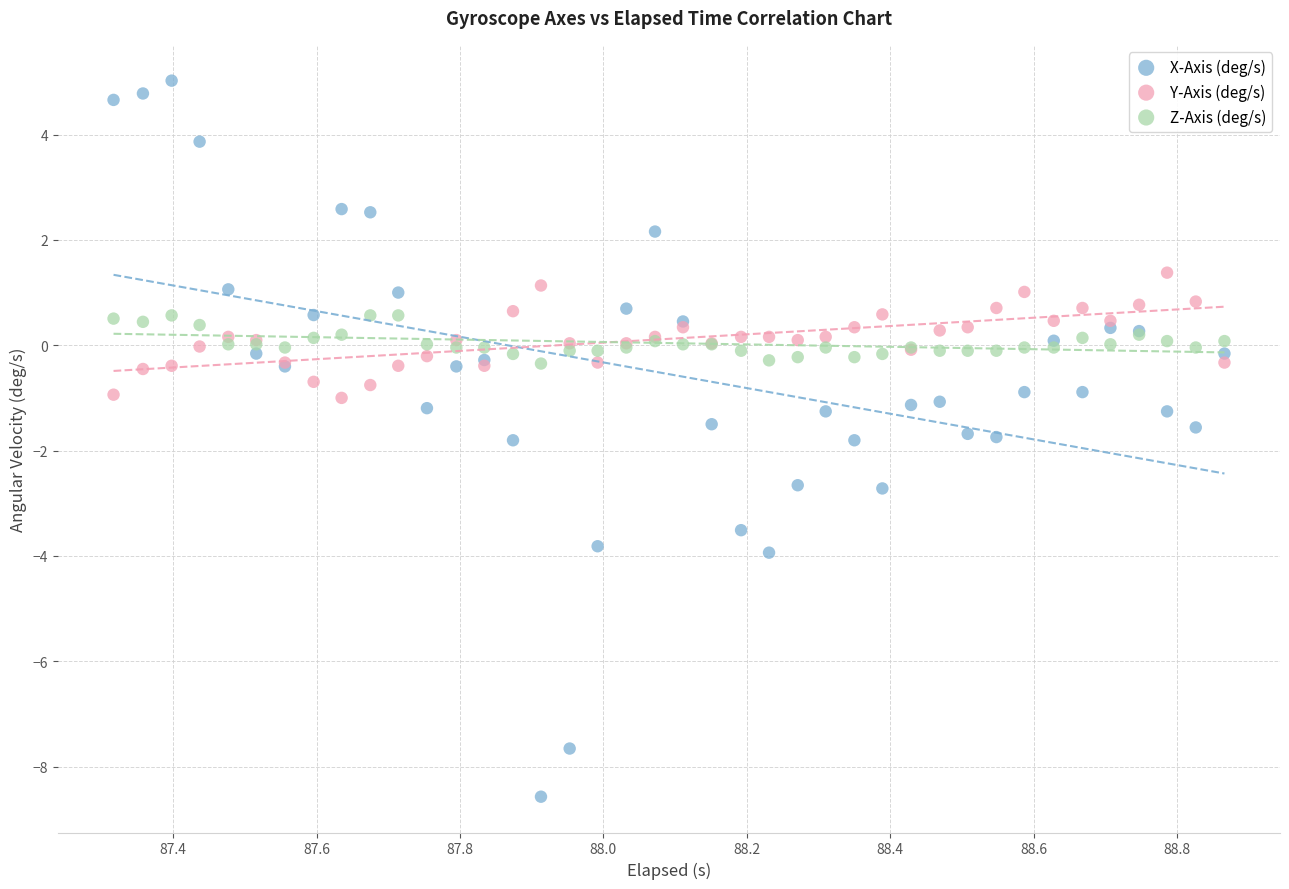

Which series reaches the minimum Y coordinate?

X-Axis (deg/s)